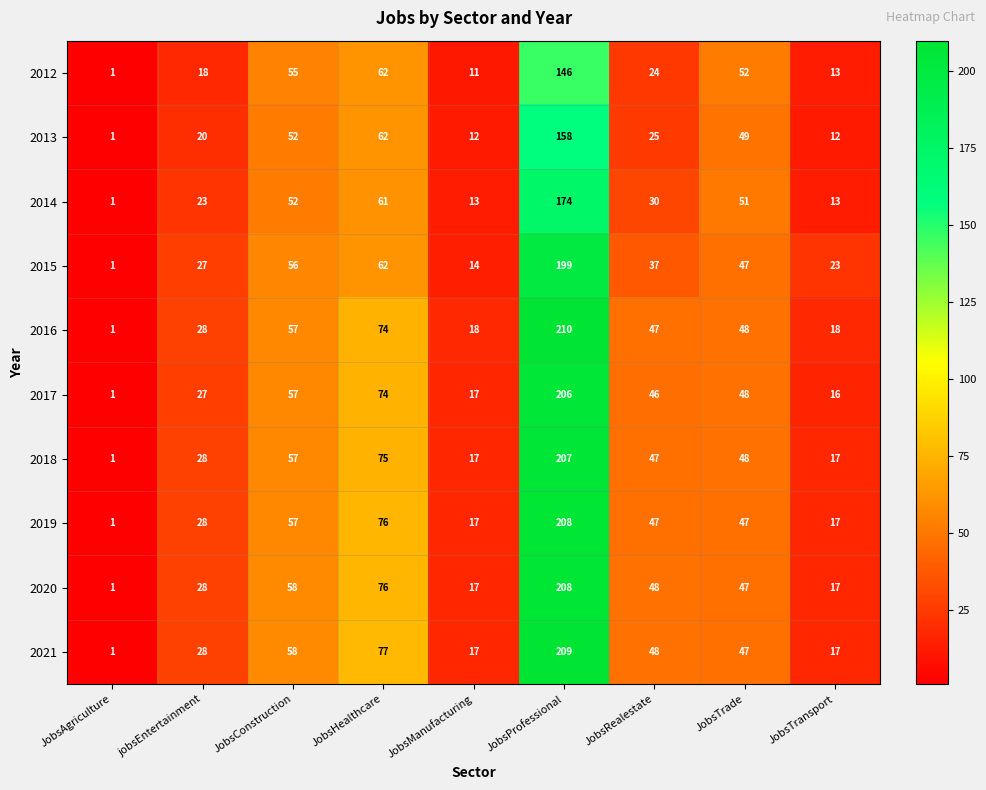

The 2020 series shows 28 at jobsEntertainment. True or false?

True